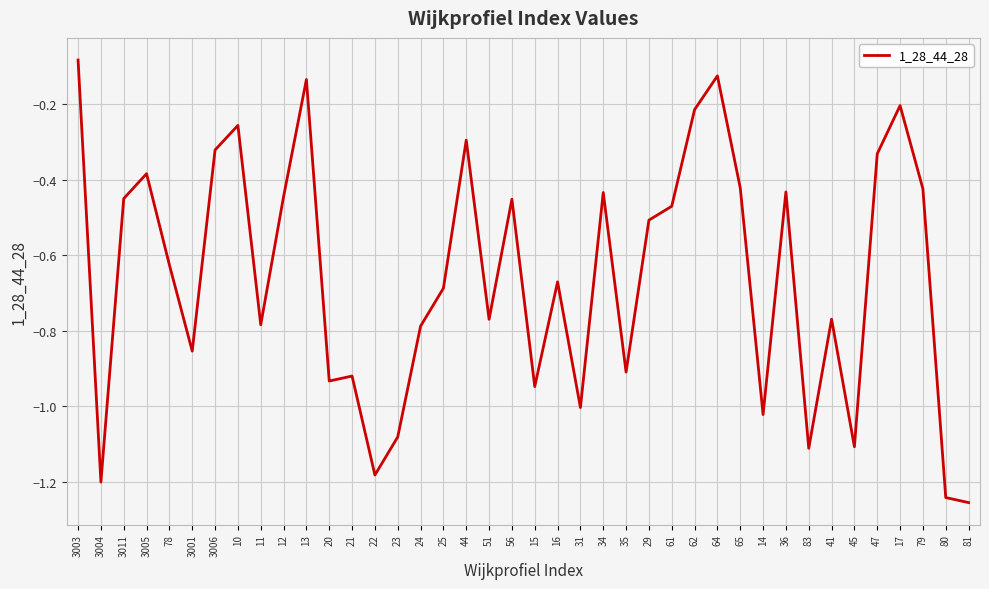

How many lines are shown in the chart?

1